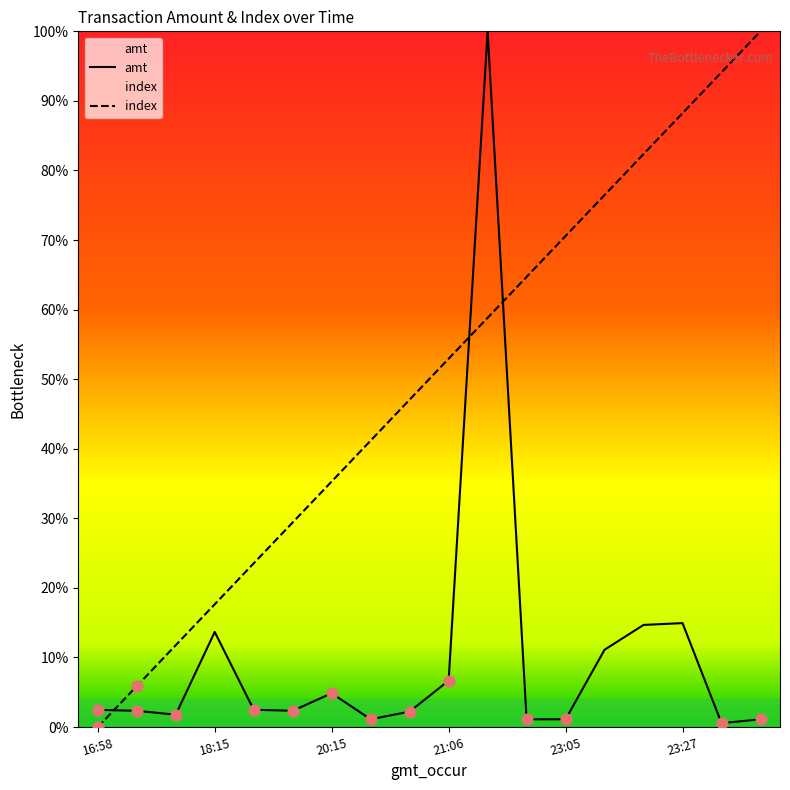

At which category is the sum across all series the highest?

10